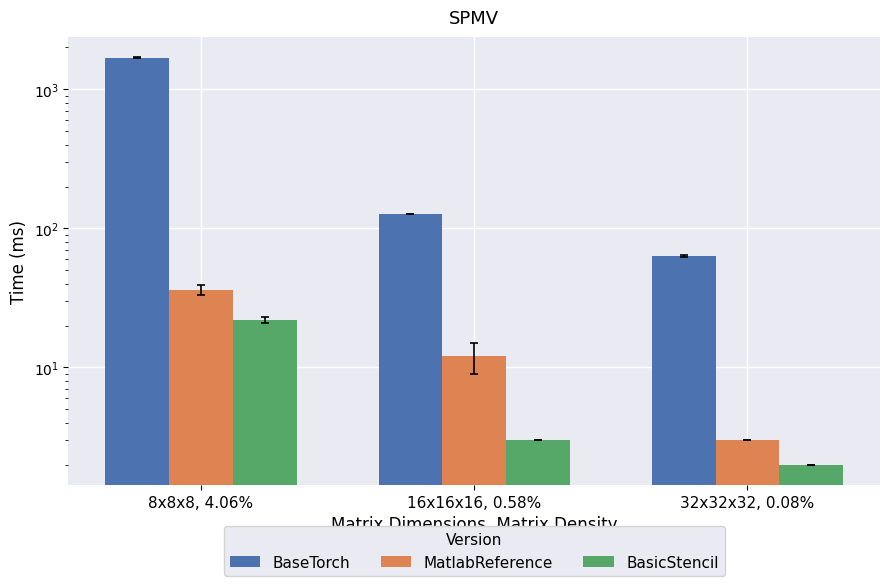

Which series changed the most between 8x8x8, 4.06% and 16x16x16, 0.58%?

BaseTorch